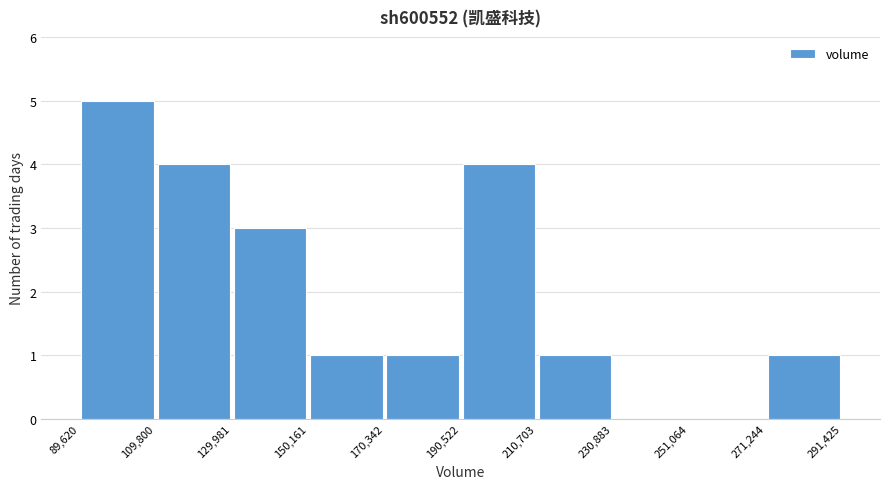

What is the height of the bar covering 271,244 to 291,425 on the x-axis? The values are not printed on the chart, so give them approximately, as read against the axis.

1